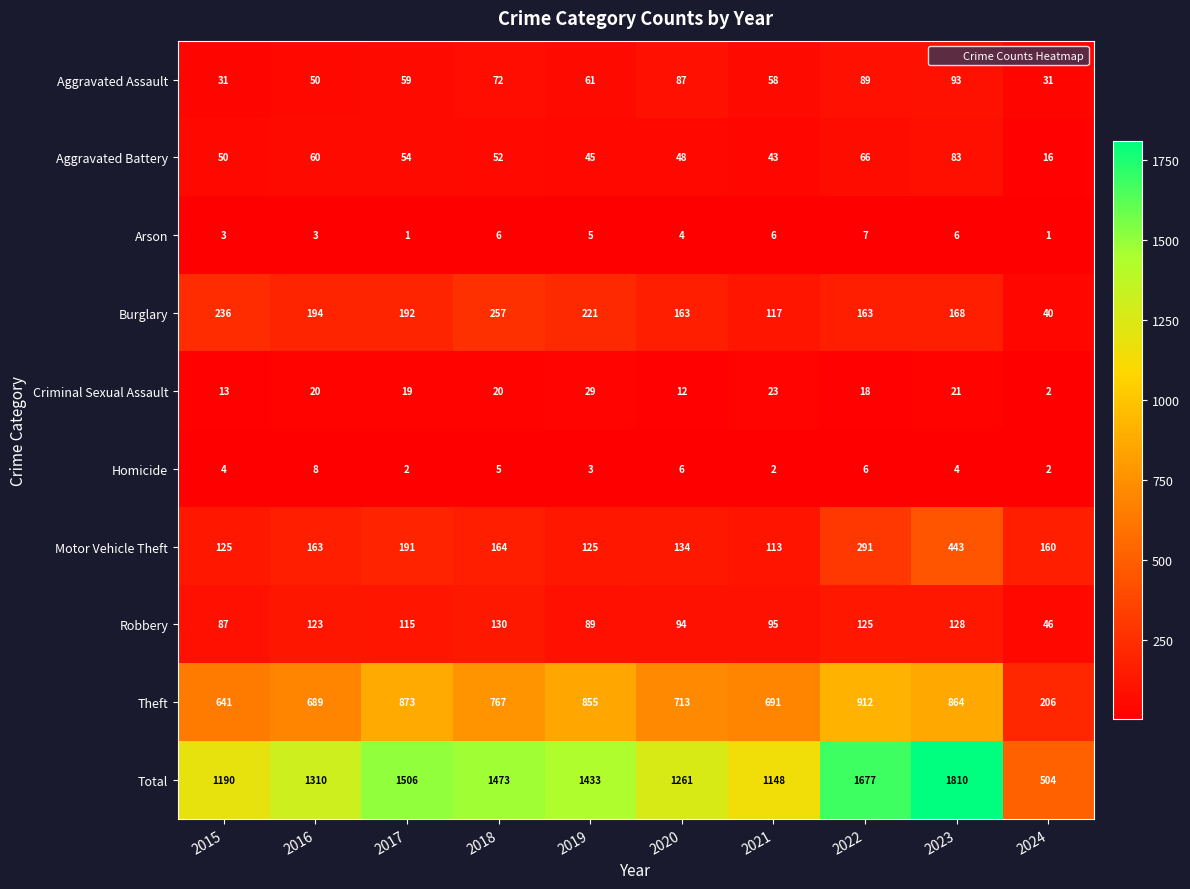

What is the total value across all series at 2017?

3012